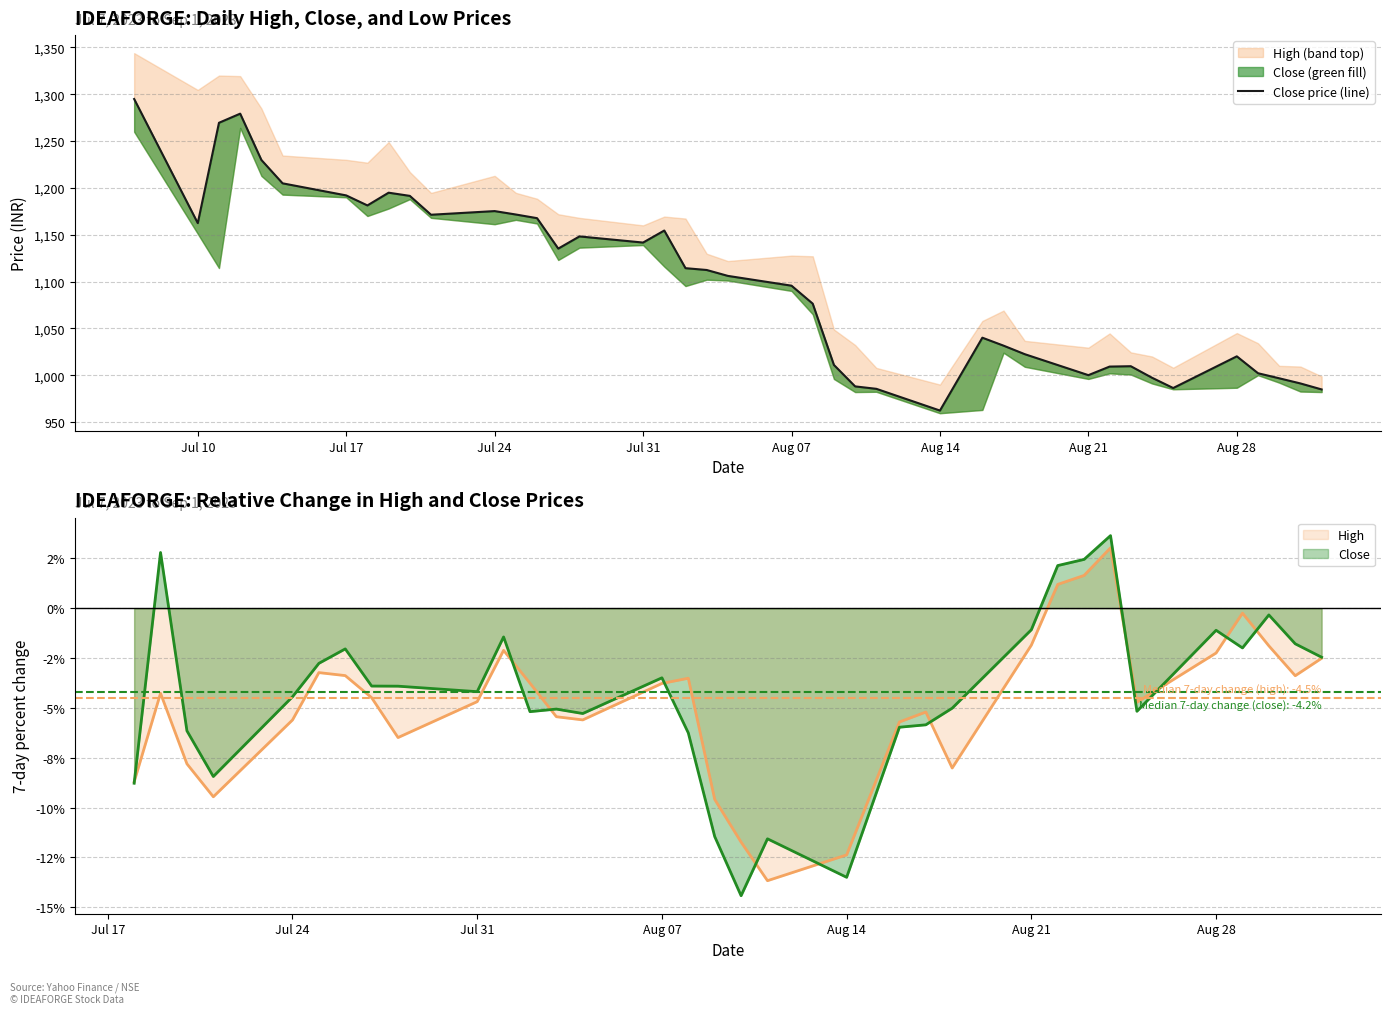

How many data points are less than 1112?

20